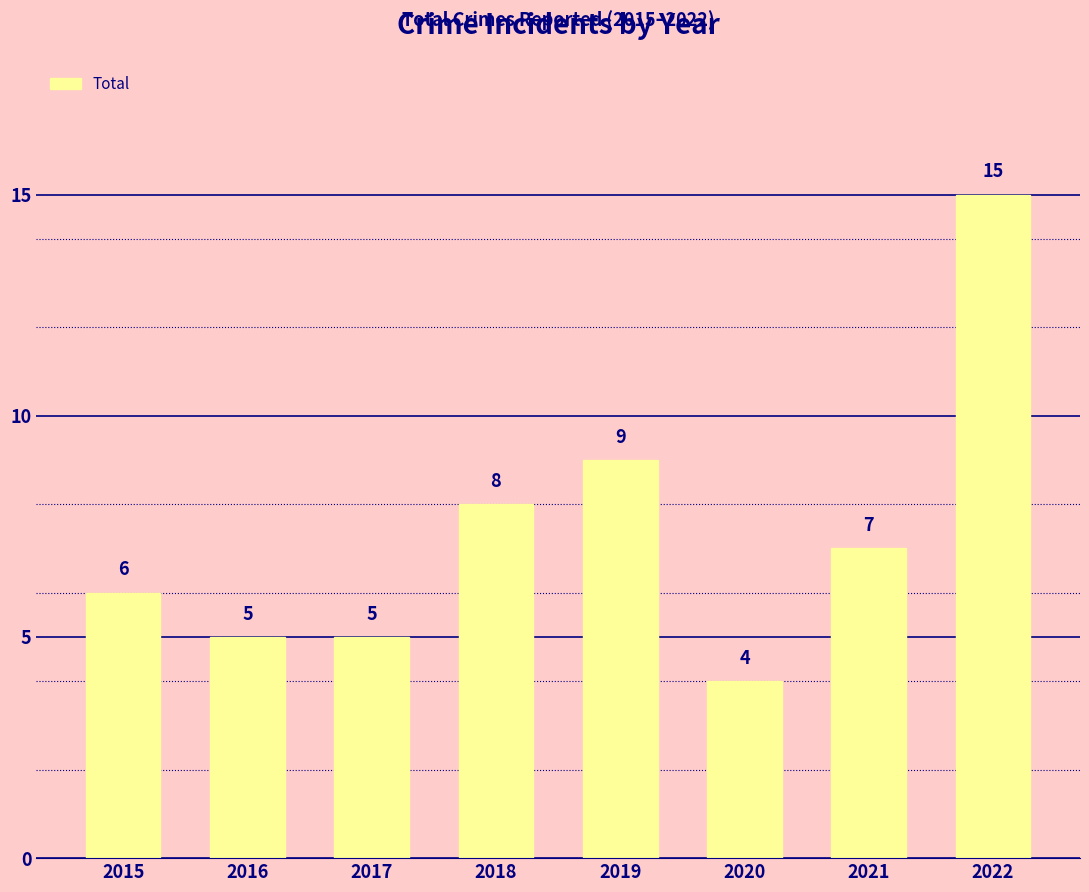

The value at 2021 is 7. True or false?

True